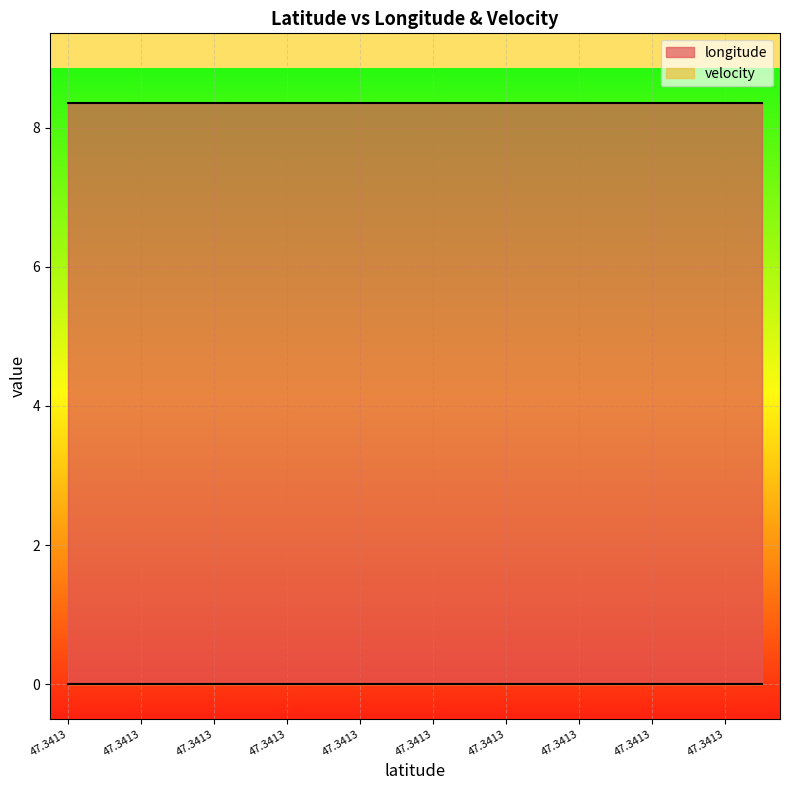

At which label does velocity reach its peak?

47.3412558